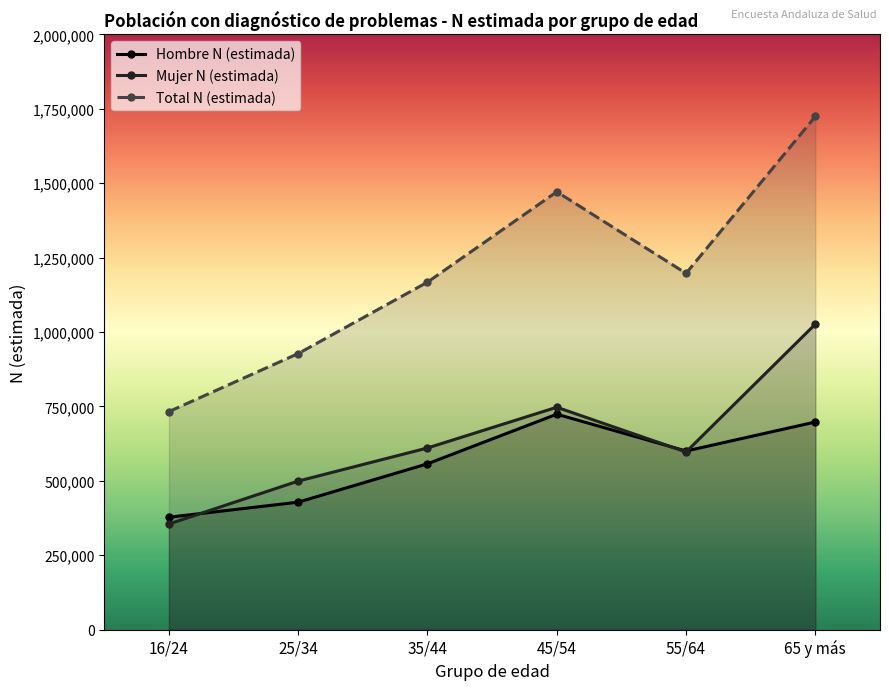

What is the total value across all series at 45/54?

2942502